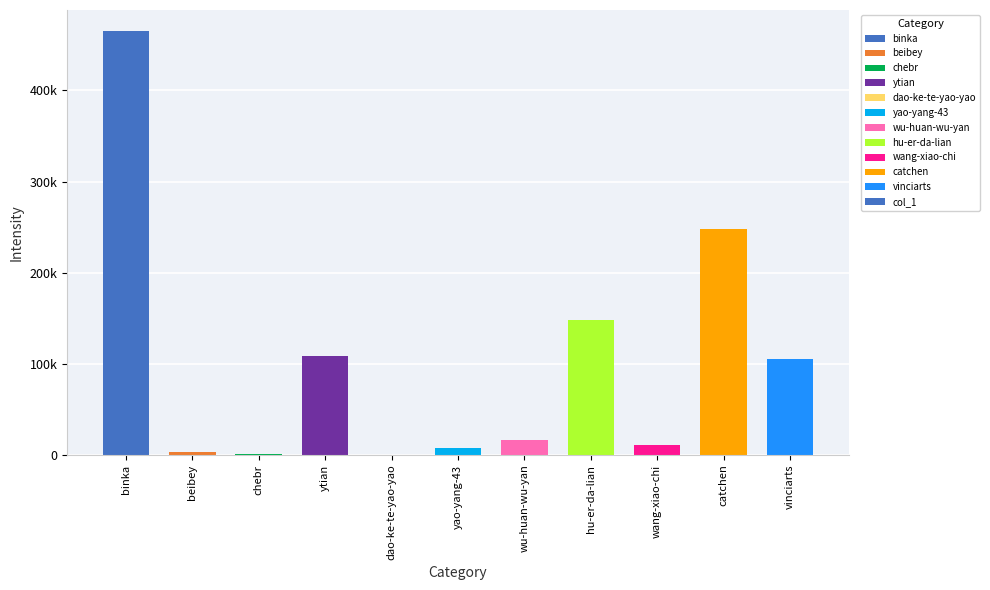

Are the bars horizontal?

No